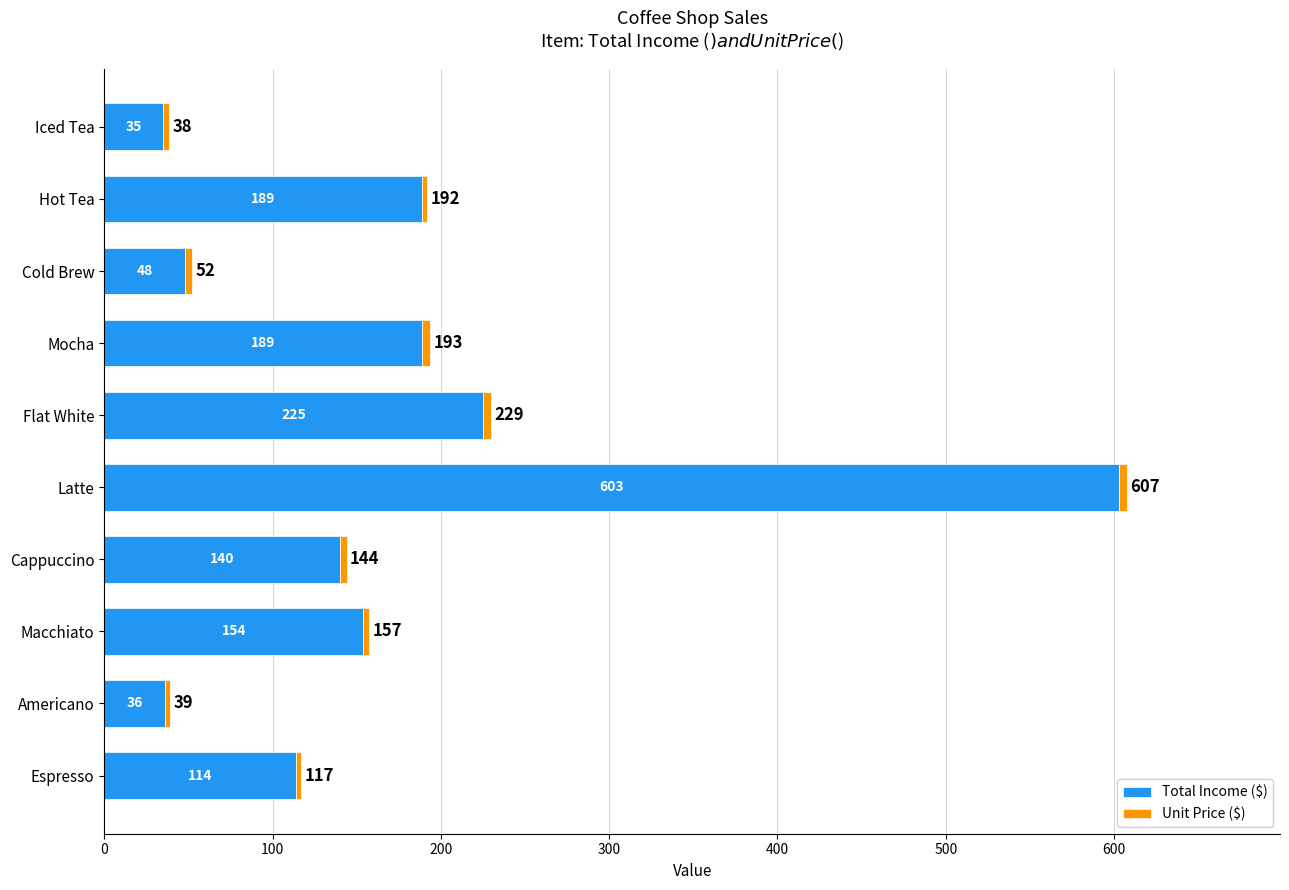

Count the number of data series in this chart.

2